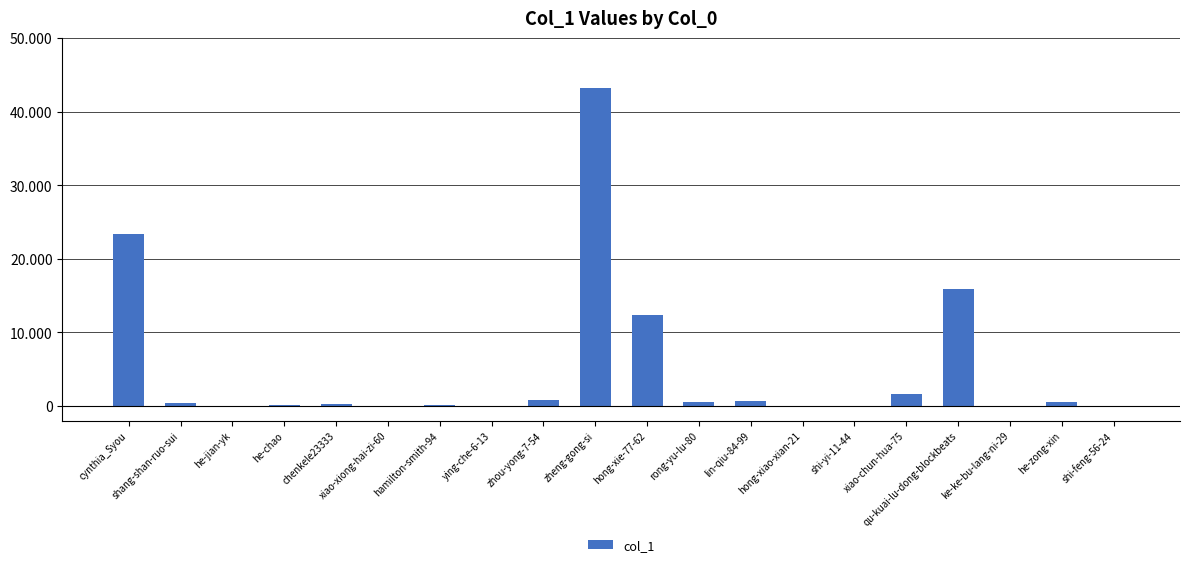

Are the bars horizontal?

No